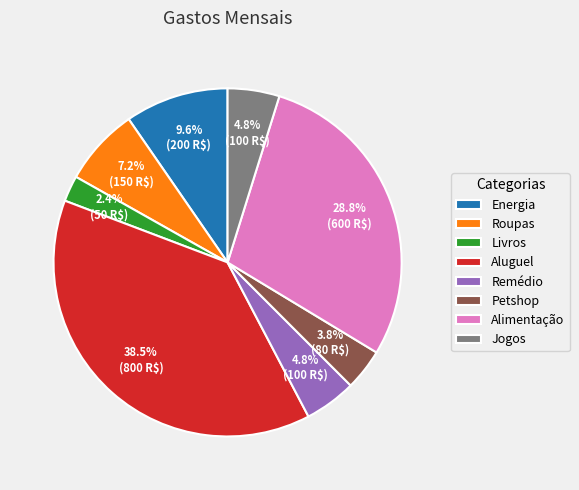

Approximately how many times larger is the value at Aluguel compared to Livros?

16.0